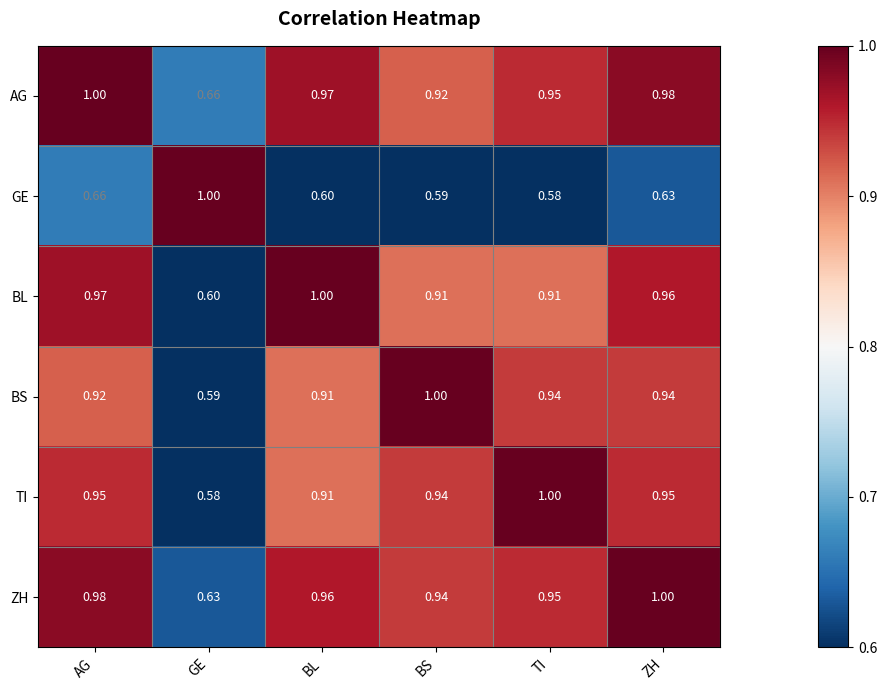

Between AG and TI, which series saw the biggest shift?

GE